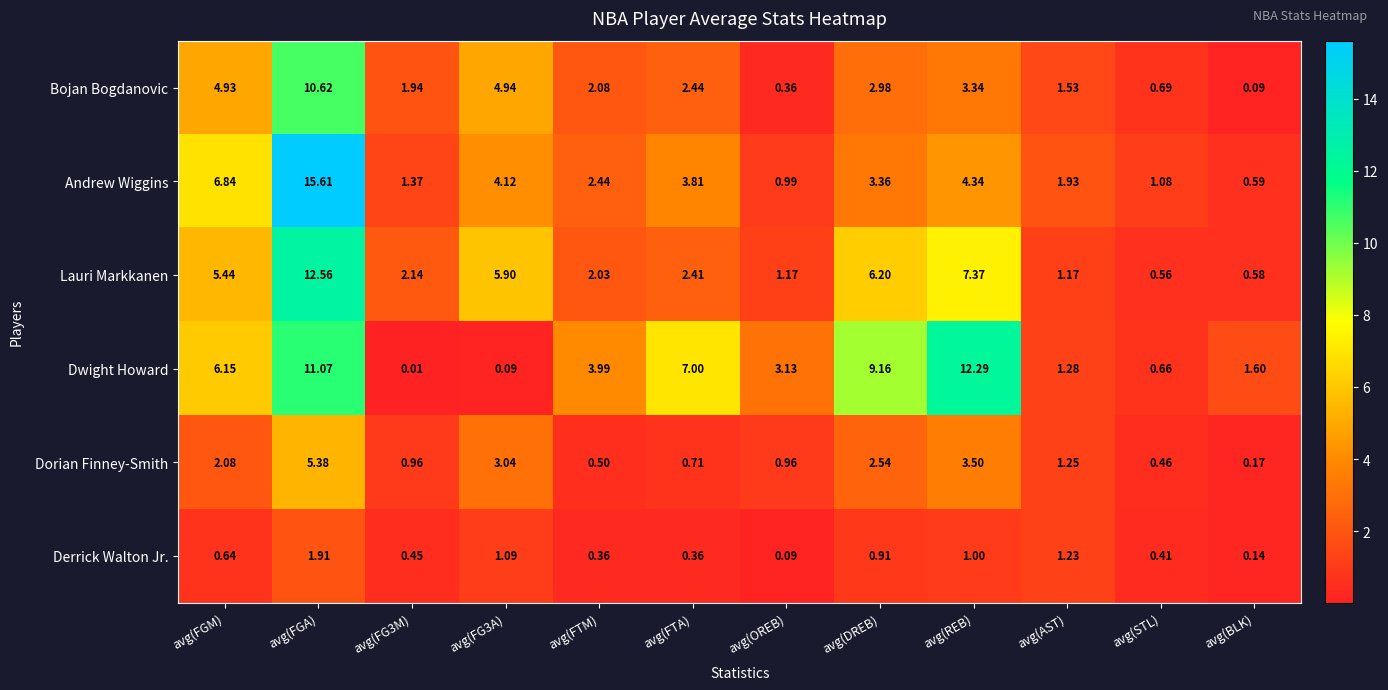

Which category has the highest value across all series?

avg(FGA)